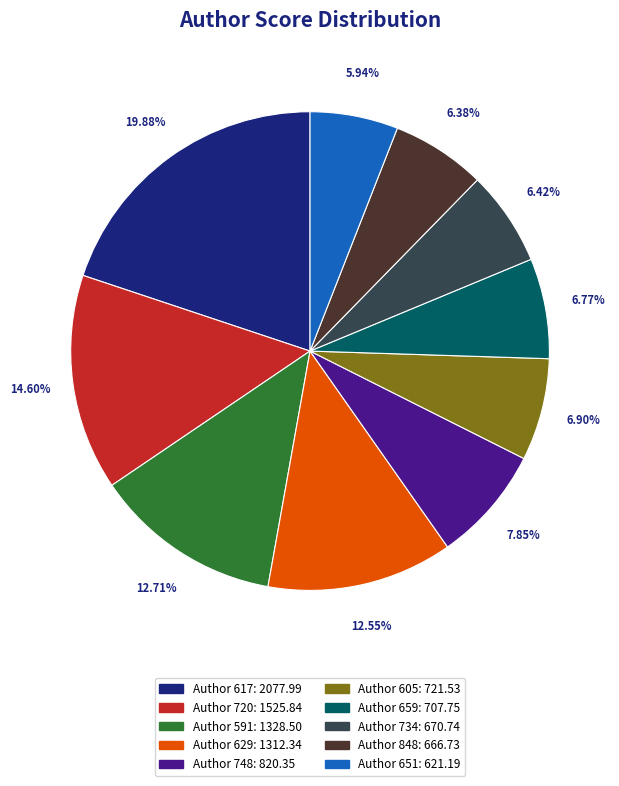

Is there any slice that represents more than half of the pie?

No